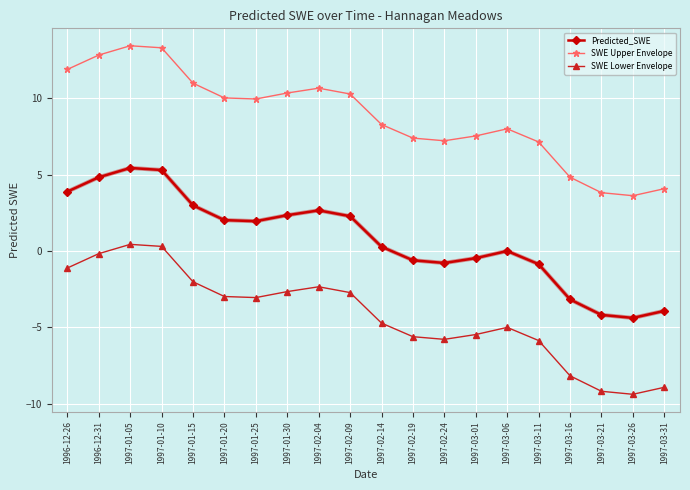

What position from the right is 1997-03-21?

3